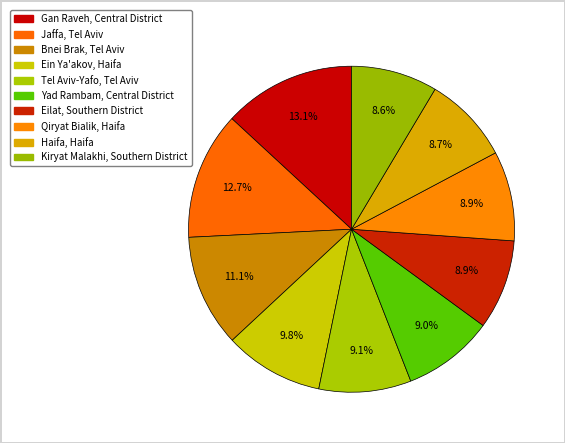

Rank the categories by value from highest to lowest.

Gan Raveh, Central District, Jaffa, Tel Aviv, Bnei Brak, Tel Aviv, Ein Ya'akov, Haifa, Tel Aviv-Yafo, Tel Aviv, Yad Rambam, Central District, Eilat, Southern District, Qiryat Bialik, Haifa, Haifa, Haifa, Kiryat Malakhi, Southern District